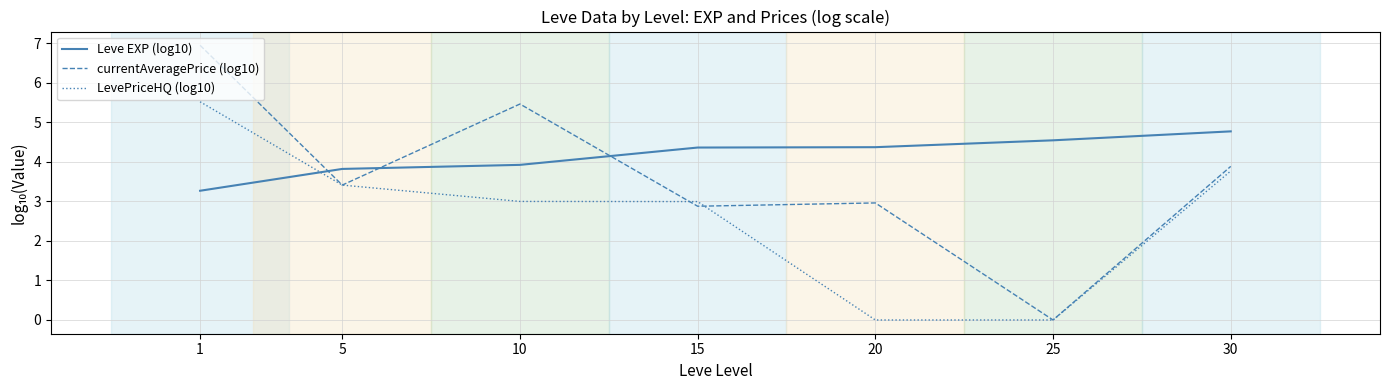

Reading left to right, transcribe all the data shown in this chart.

Leve EXP (log10): 3.3	3.8	3.9	4.4	4.4	4.5	4.8
currentAveragePrice (log10): 7.0	3.4	5.5	2.9	3.0	0.0	3.9
LevePriceHQ (log10): 5.5	3.4	3.0	3.0	0.0	0.0	3.8